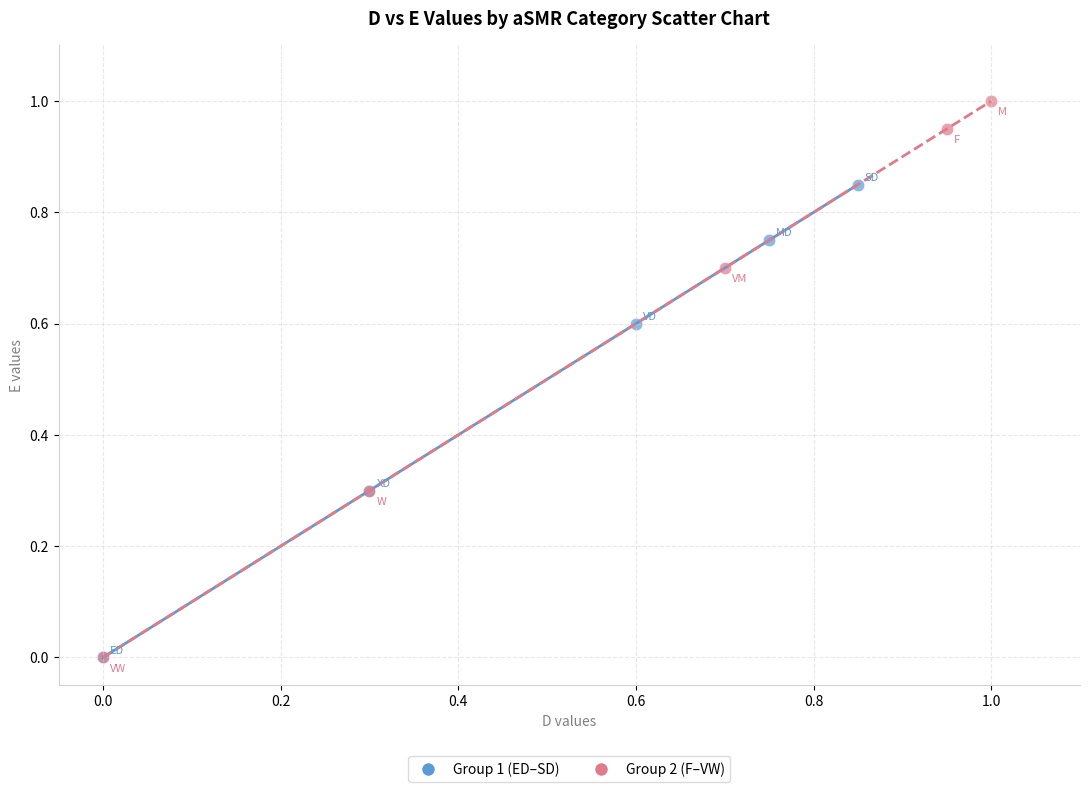

Which series has the widest spread of Y values?

Group 2 (F–VW)